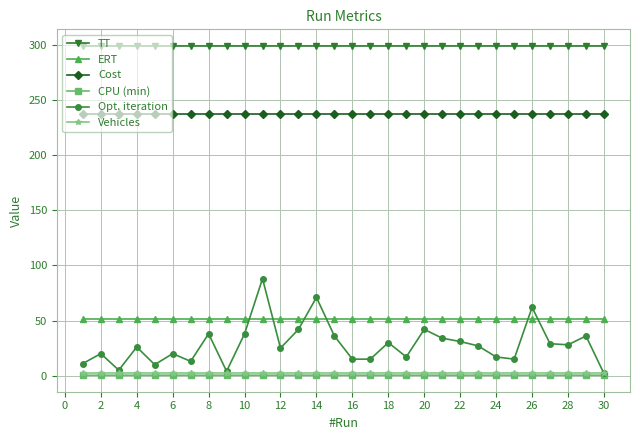

What is the average value of the Cost series?

237.4